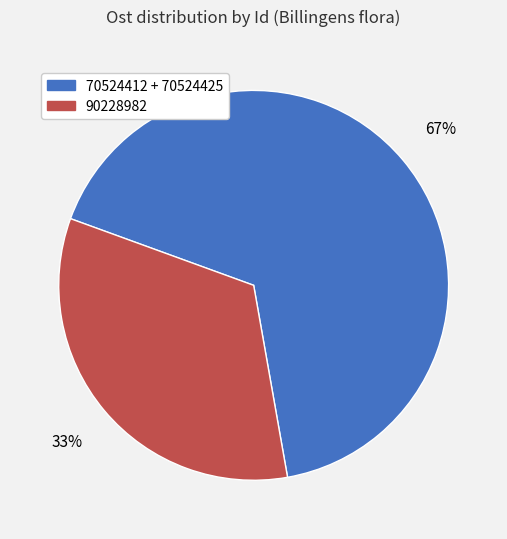

To the nearest percent, what is the average slice percentage?

50%